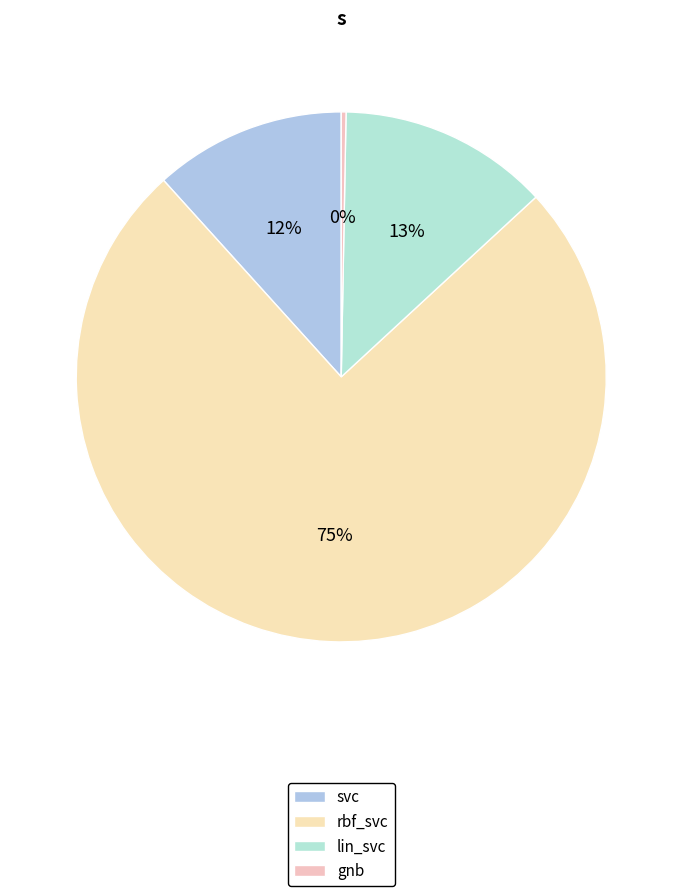

To the nearest percent, what is the difference between the lin_svc and gnb slice percentages?

13%